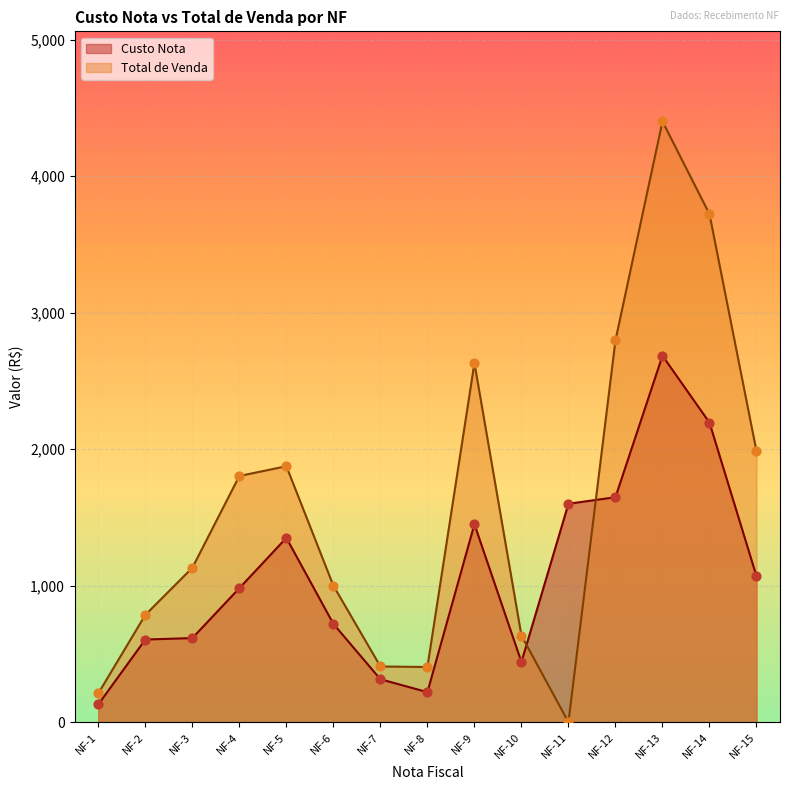

At how many categories does at least one series exceed 2924?

2